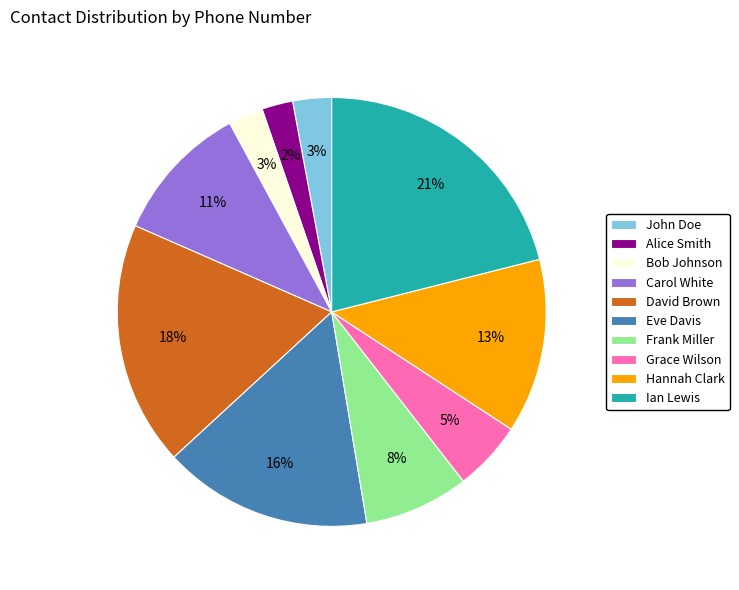

Do Frank Miller and John Doe together represent more than half of the pie?

No